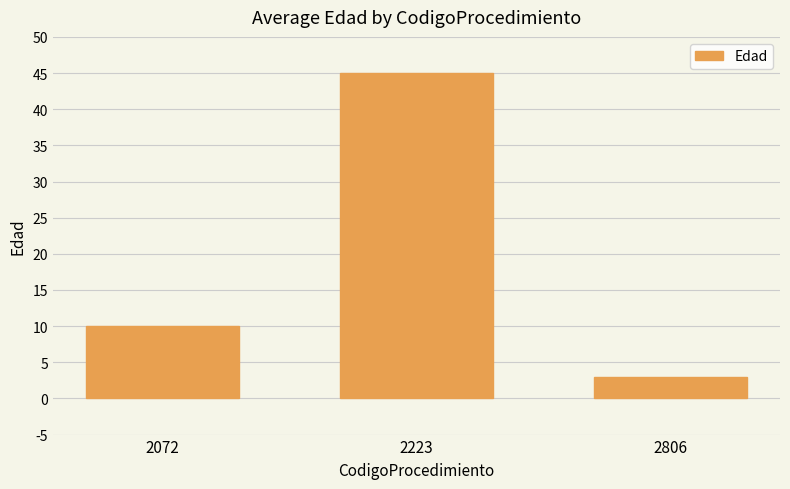

What is the sum of all values?

58